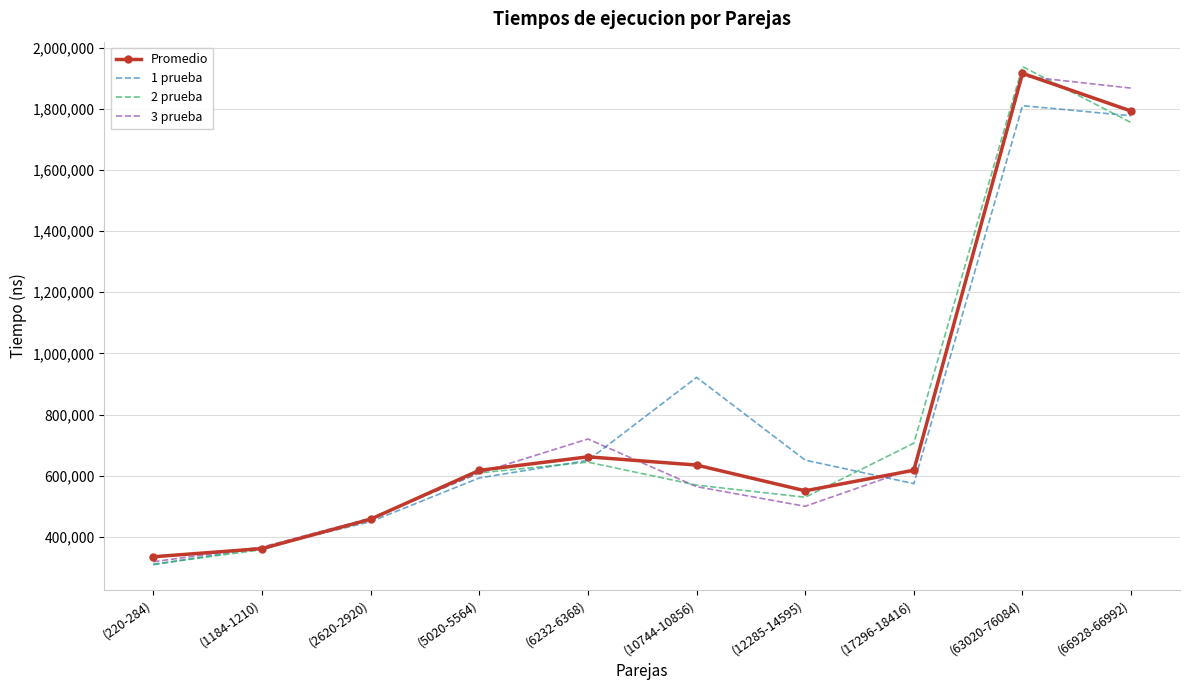

At which label is 2 prueba closest to 1124450?

(17296-18416)